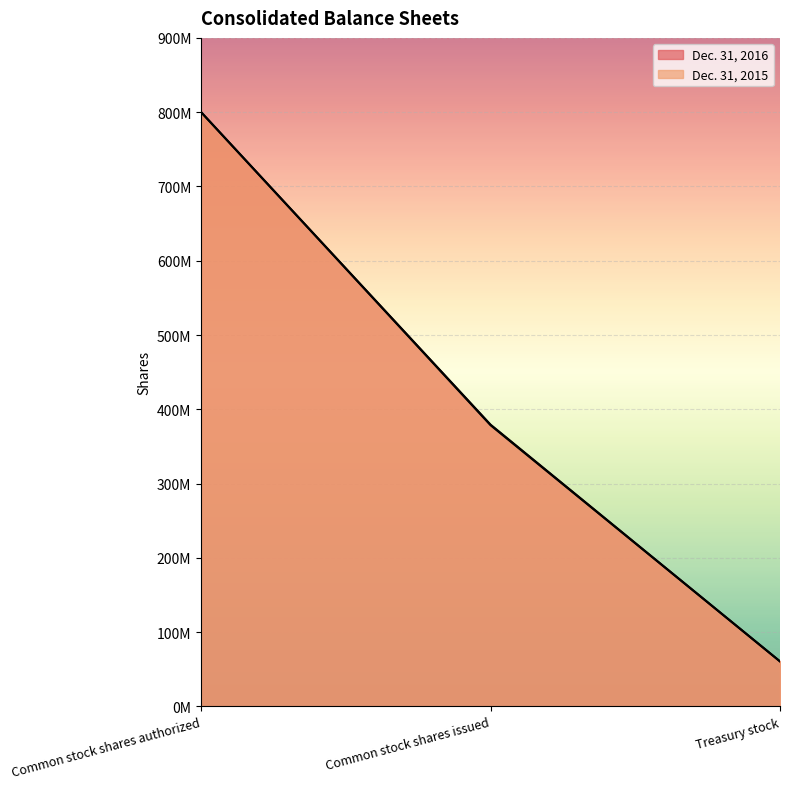

Reading right to left, what are all the values shown in this chart?

Dec. 31, 2016: 60597000	379334000	800000000
Dec. 31, 2015: 60604000	378566000	800000000